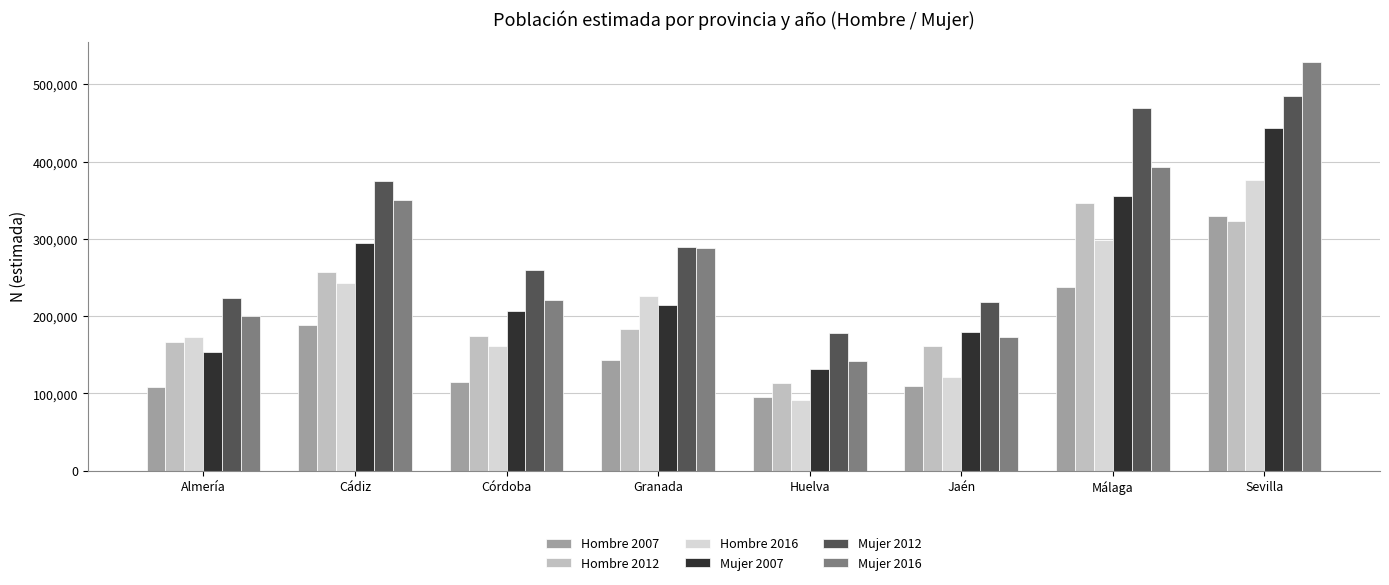

What is the maximum value for Hombre 2012?

346581